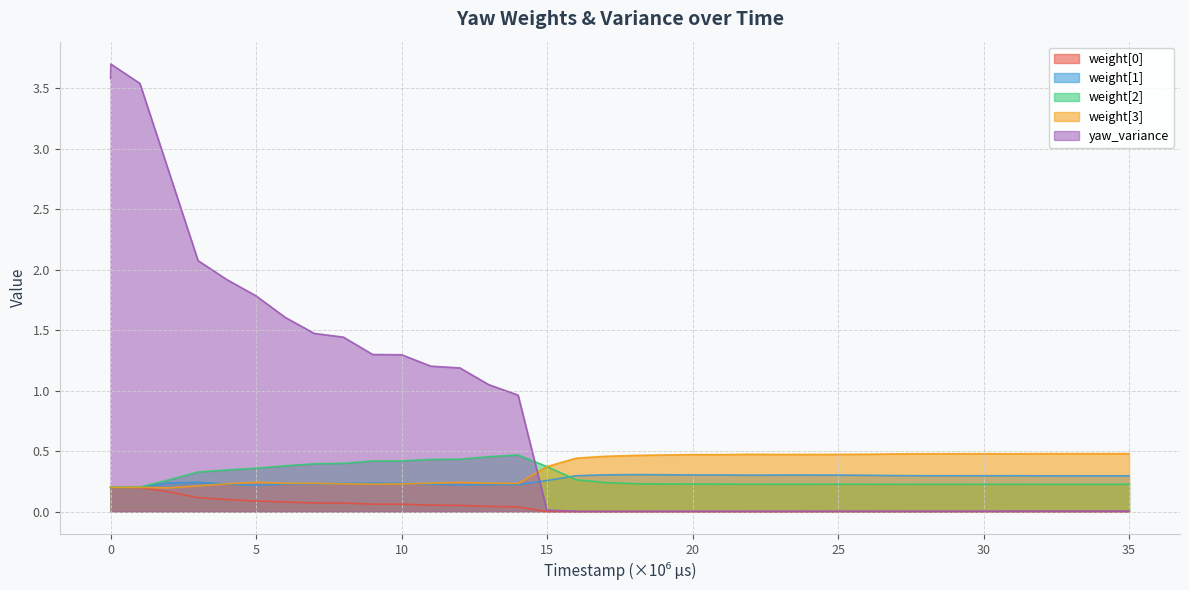

Reading left to right, what are all the values shown in this chart?

weight[0]: 0.2	0.2	0.2	0.2	0.1	0.1	0.1	0.1	0.1	0.1	0.1	0.1	0.1	0.1	0.0	0.0	0.0	0.0	0.0	0.0	0.0	0.0	0.0	0.0	0.0	0.0	0.0	0.0	0.0	0.0	0.0	0.0	0.0	0.0	0.0	0.0	0.0
weight[1]: 0.2	0.2	0.2	0.2	0.2	0.2	0.2	0.2	0.2	0.2	0.2	0.2	0.2	0.2	0.2	0.2	0.3	0.3	0.3	0.3	0.3	0.3	0.3	0.3	0.3	0.3	0.3	0.3	0.3	0.3	0.3	0.3	0.3	0.3	0.3	0.3	0.3
weight[2]: 0.2	0.2	0.2	0.3	0.3	0.3	0.4	0.4	0.4	0.4	0.4	0.4	0.4	0.4	0.5	0.5	0.4	0.3	0.2	0.2	0.2	0.2	0.2	0.2	0.2	0.2	0.2	0.2	0.2	0.2	0.2	0.2	0.2	0.2	0.2	0.2	0.2
weight[3]: 0.2	0.2	0.2	0.2	0.2	0.2	0.2	0.2	0.2	0.2	0.2	0.2	0.2	0.2	0.2	0.2	0.4	0.4	0.5	0.5	0.5	0.5	0.5	0.5	0.5	0.5	0.5	0.5	0.5	0.5	0.5	0.5	0.5	0.5	0.5	0.5	0.5
yaw_variance: 3.6	3.7	3.5	2.8	2.1	1.9	1.8	1.6	1.5	1.4	1.3	1.3	1.2	1.2	1.0	1.0	0.0	0.0	0.0	0.0	0.0	0.0	0.0	0.0	0.0	0.0	0.0	0.0	0.0	0.0	0.0	0.0	0.0	0.0	0.0	0.0	0.0